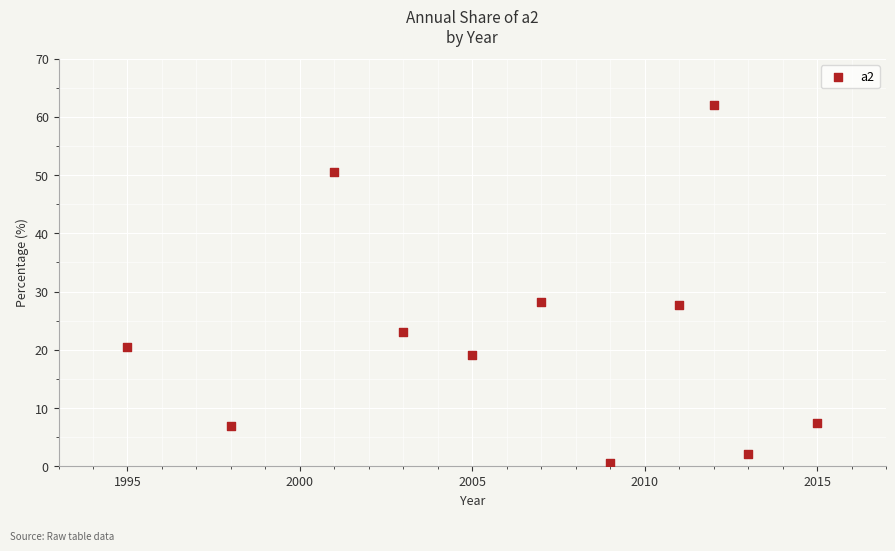

What is the average X value?

2006.3